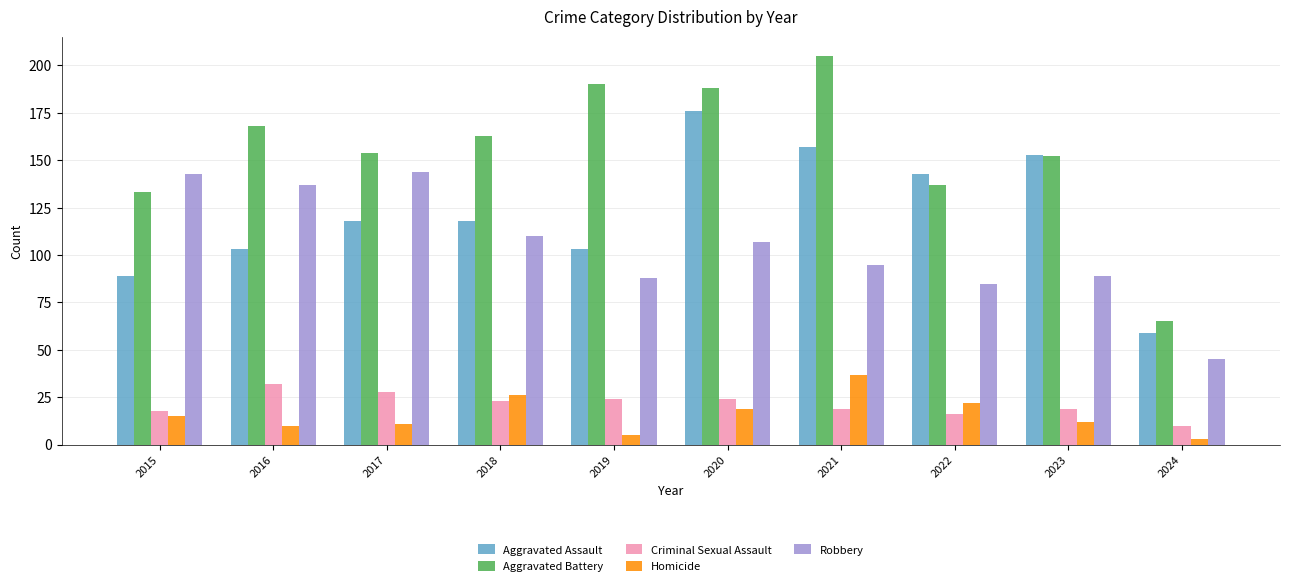

Rank the series by their maximum value, from highest to lowest.

Aggravated Battery, Aggravated Assault, Robbery, Homicide, Criminal Sexual Assault